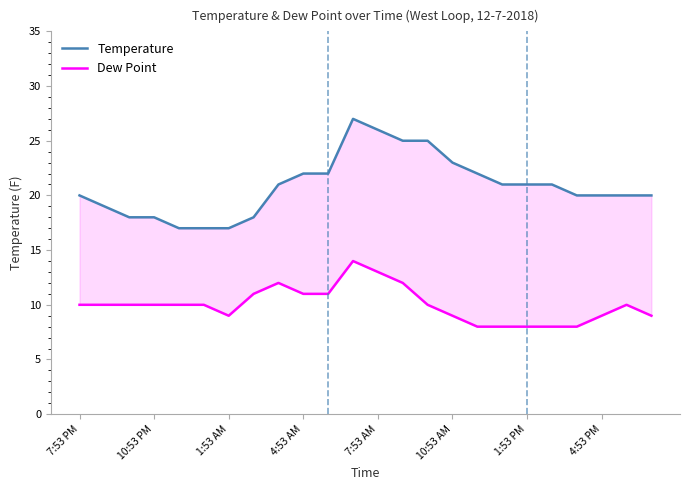

The value of Temperature at 14 is 25. True or false?

True